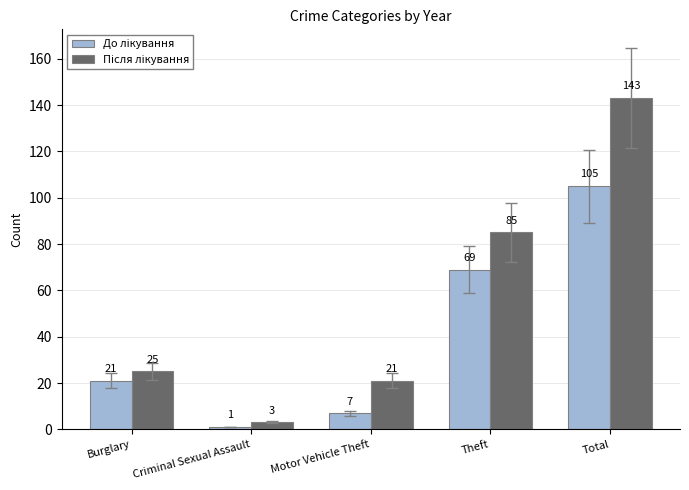

Which category has the lowest value across all series?

Criminal Sexual Assault